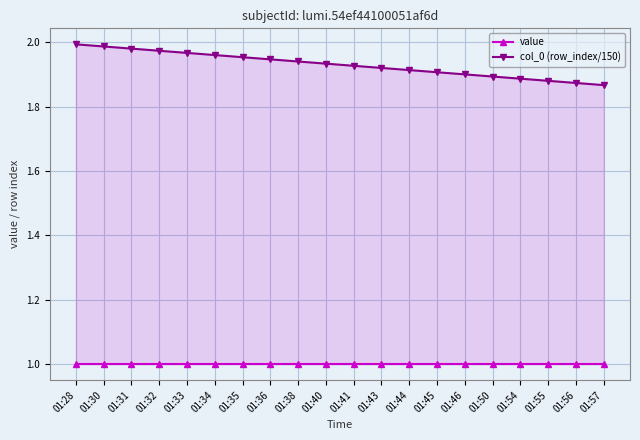

List the series in order of their peak value, highest first.

col_0 (row_index/150), value